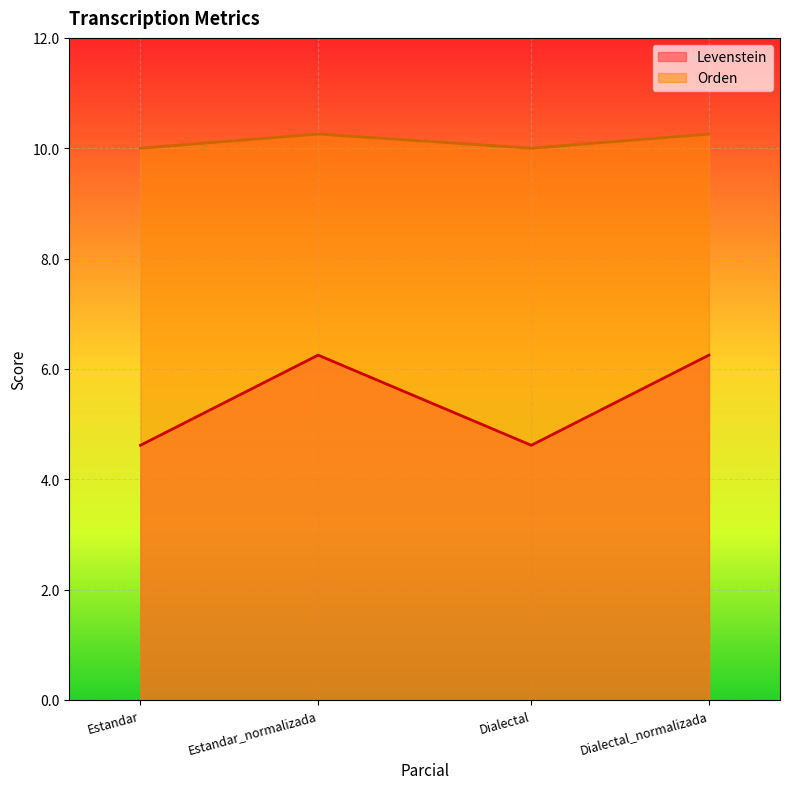

Between Estandar_normalizada and Dialectal_normalizada, which series saw the biggest shift?

Levenstein